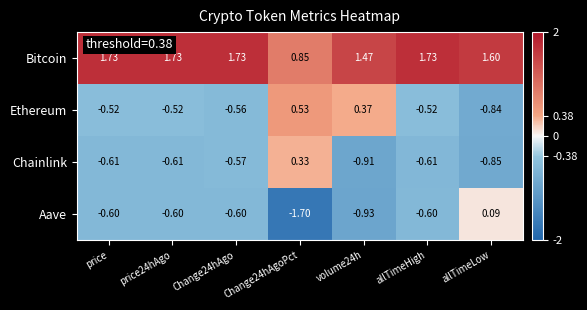

At allTimeLow, list the series in order from largest to smallest.

Bitcoin, Aave, Ethereum, Chainlink